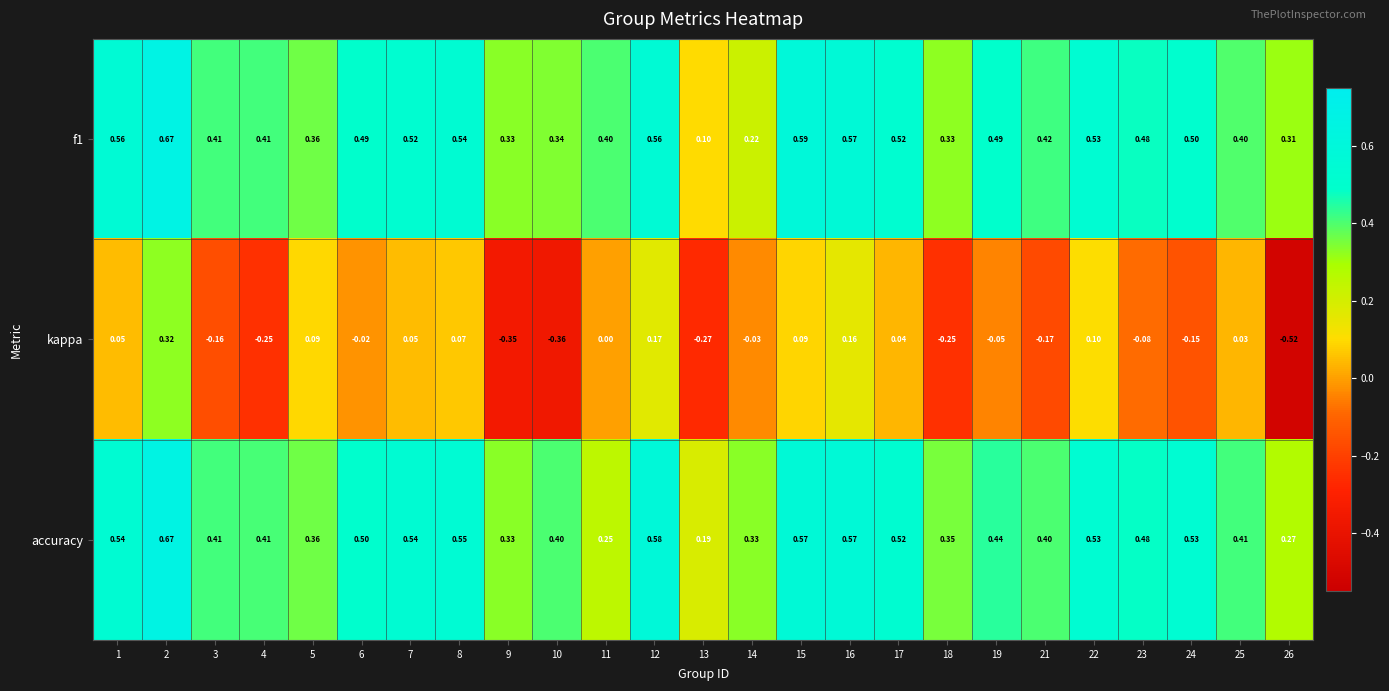

Which series has the largest range (max minus min)?

kappa